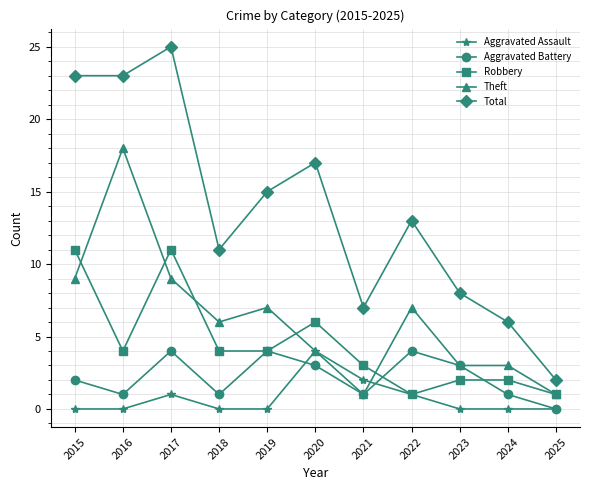

At which category does Robbery reach its first local valley?

2016